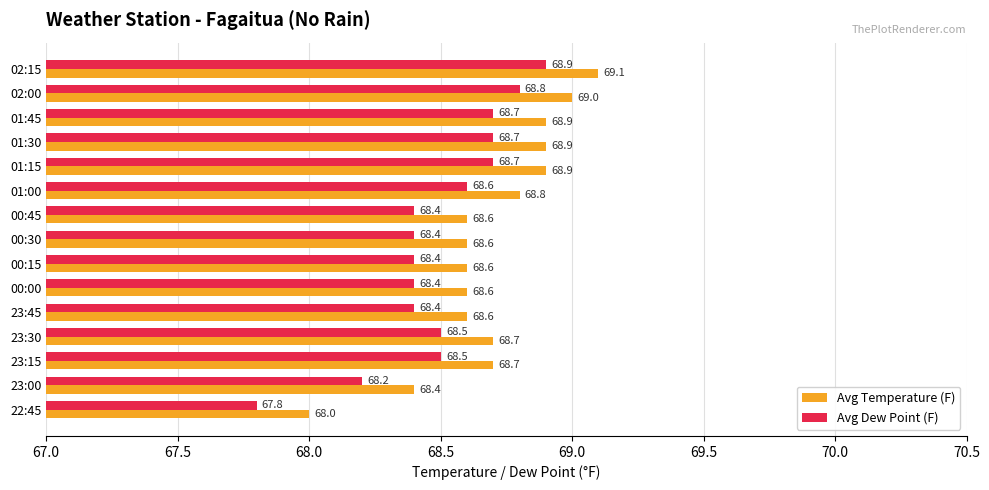

What is the sum of all Avg Temperature (F) values?

1030.4